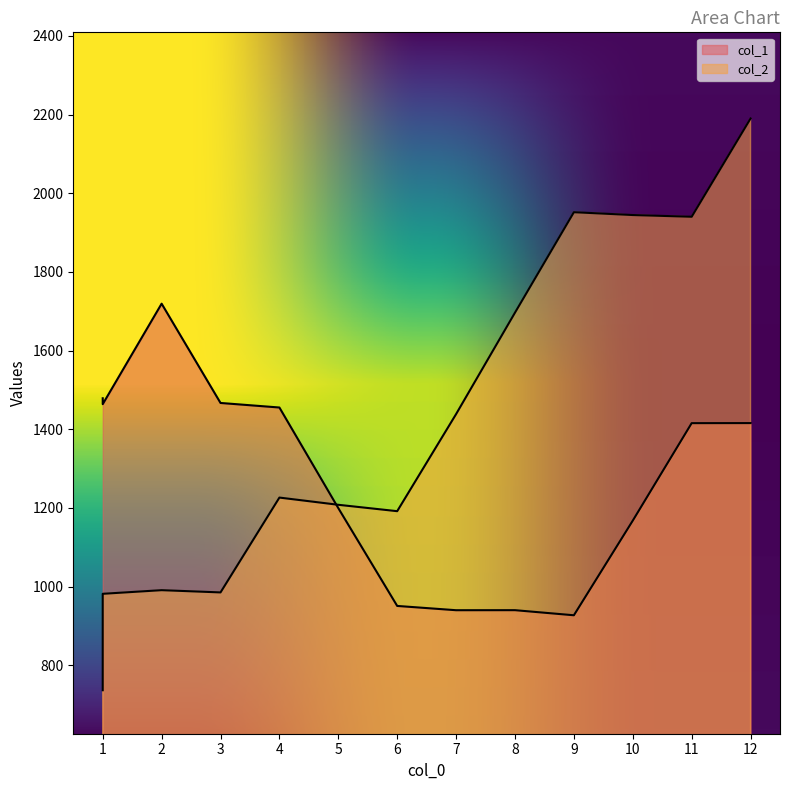

Between 12 and 11, which is larger?

12